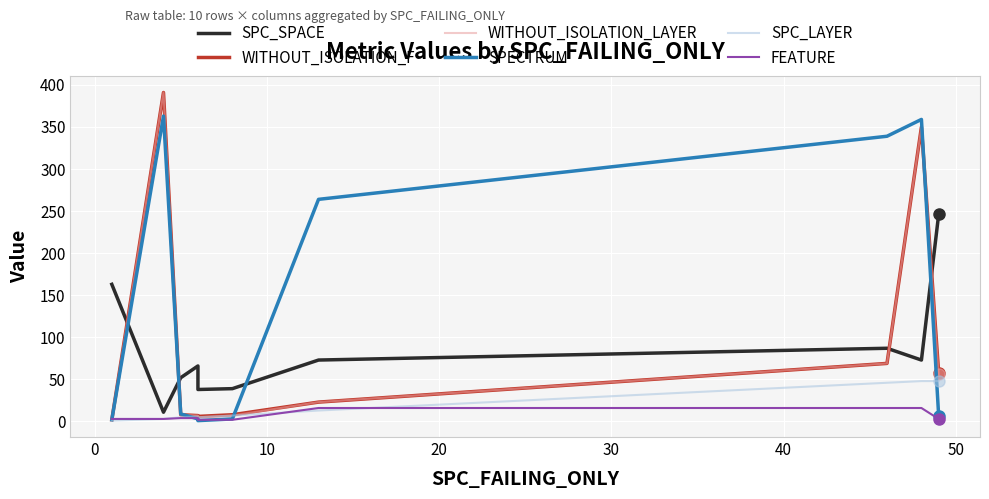

At how many categories does at least one series exceed 363?

1